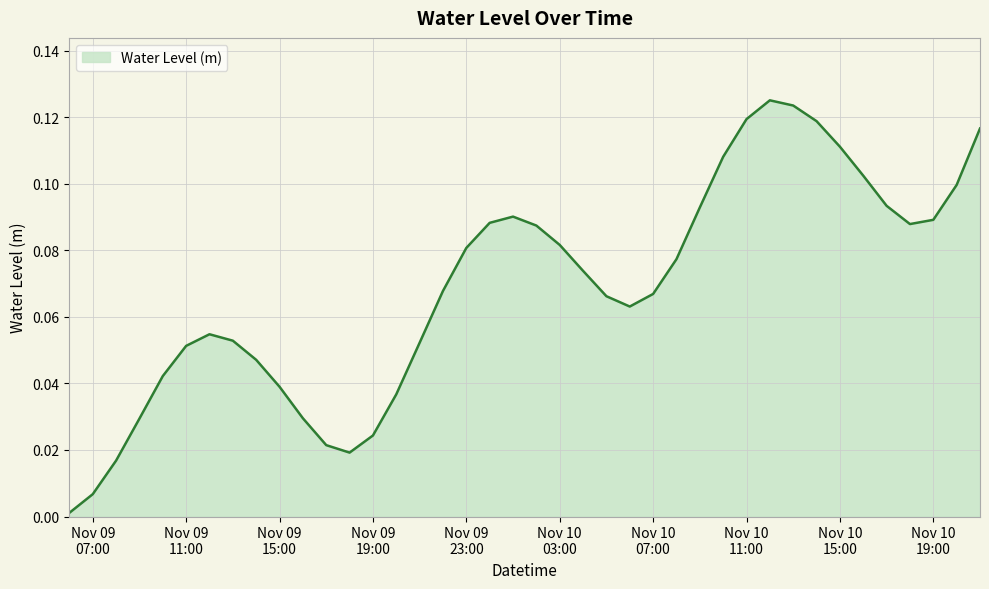

How many lines are shown in the chart?

1